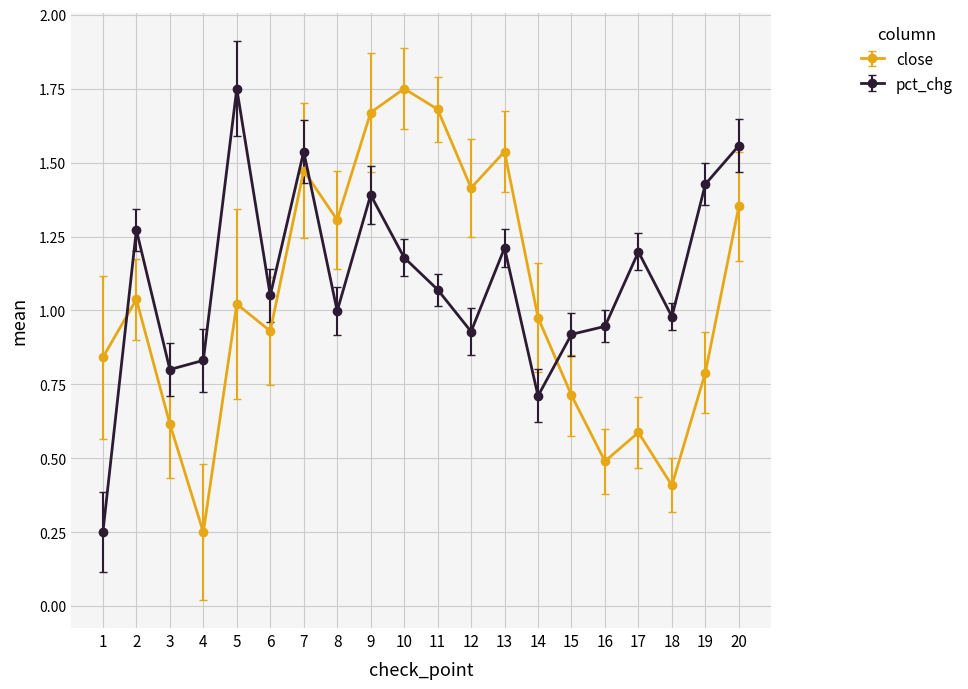

What is the spread (max minus min) of values at 18?

0.6